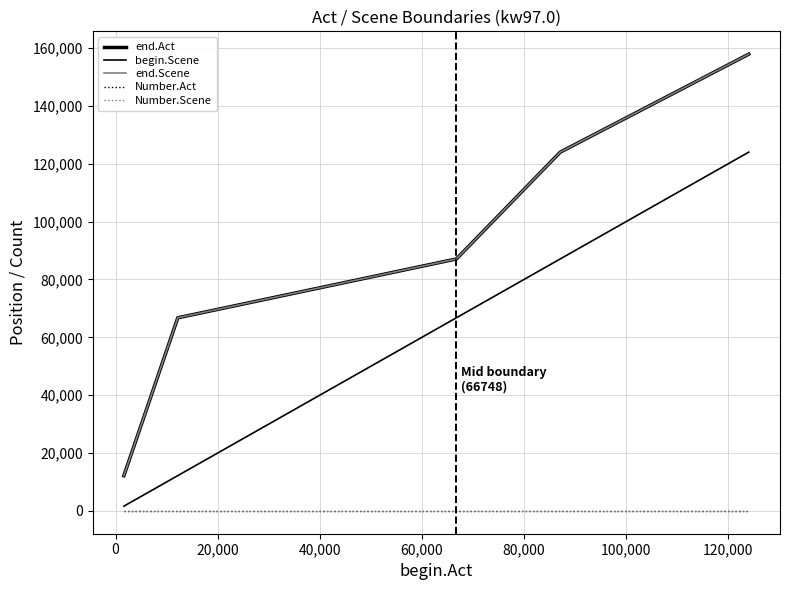

What is the average value of the begin.Scene series?

58335